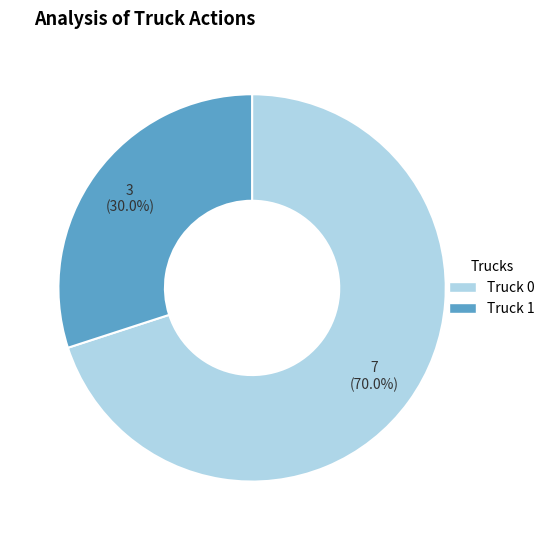

True or false: Truck 0 accounts for 70% of the total.

True